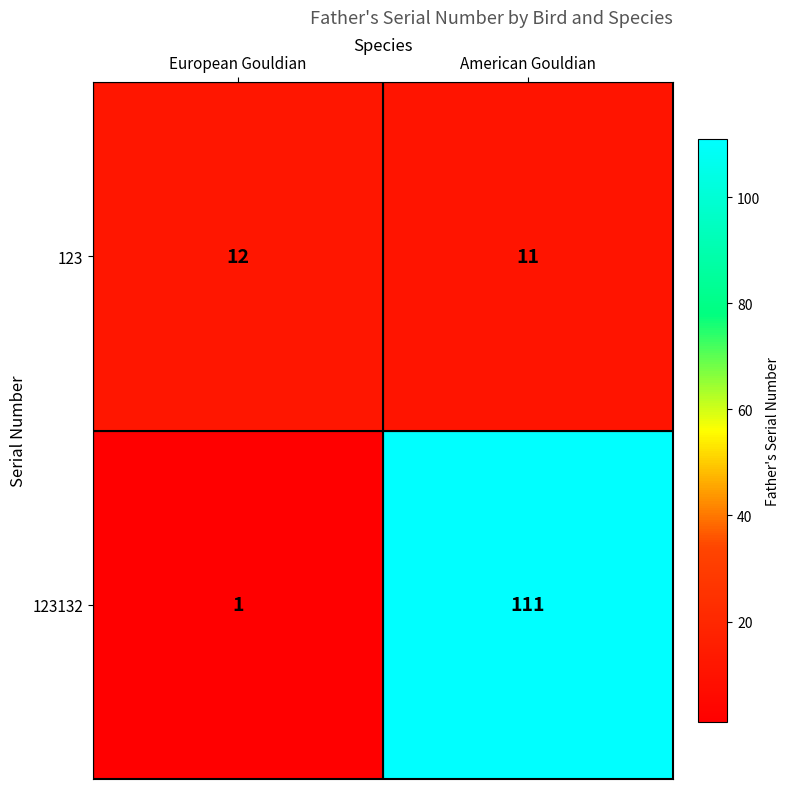

The value of 123132 at American Gouldian is 184. True or false?

False